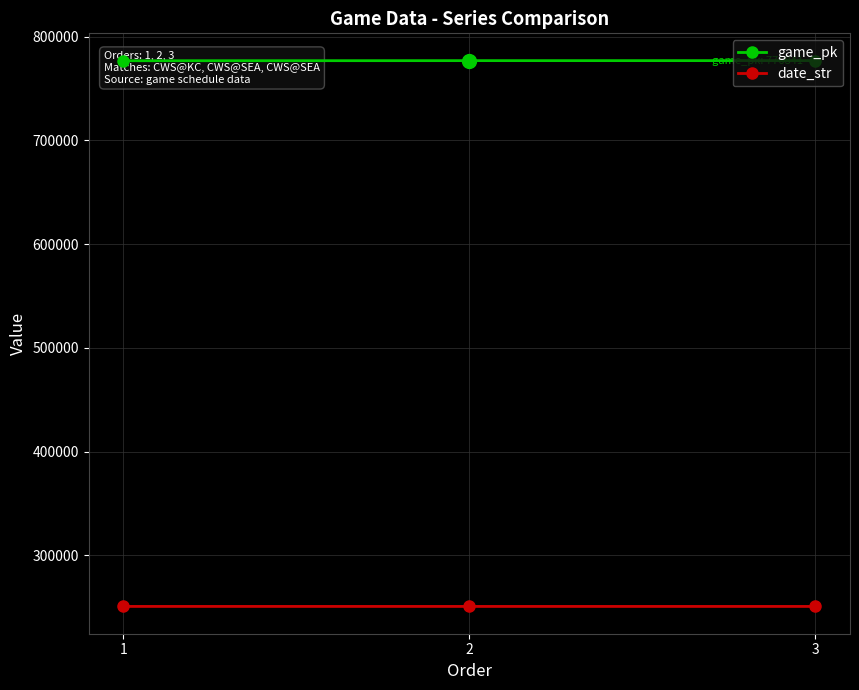

Which category has the lowest value across all series?

3